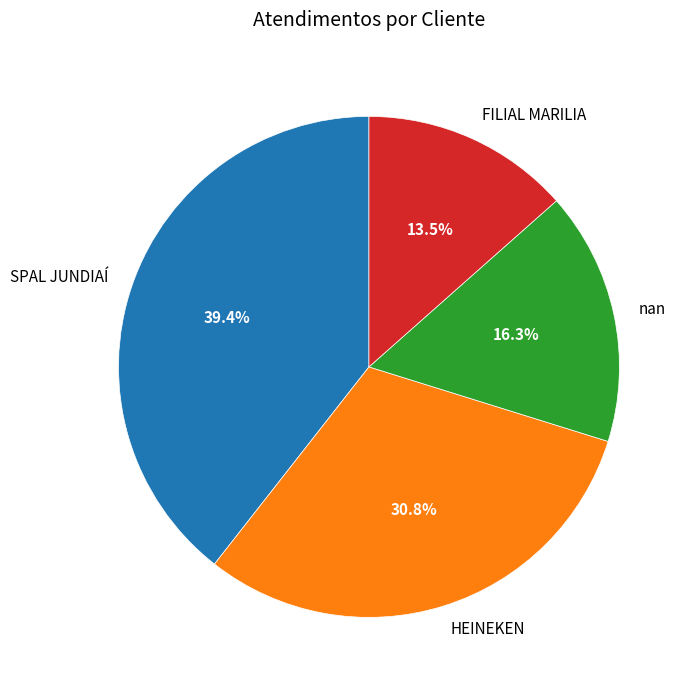

Which category has the smallest portion of the pie?

FILIAL MARILIA